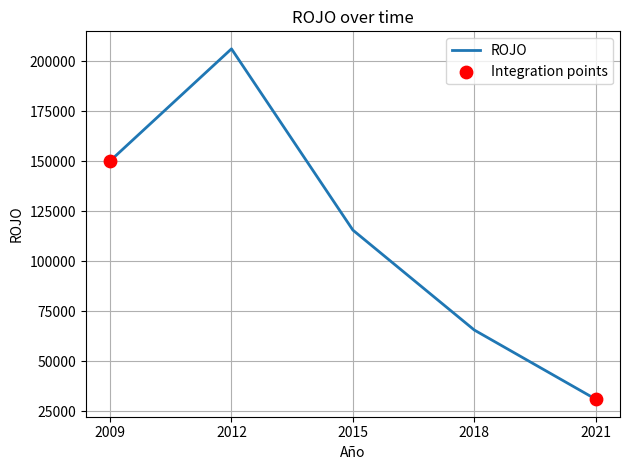

What is the change in value from 2009 to 2018?

-84573